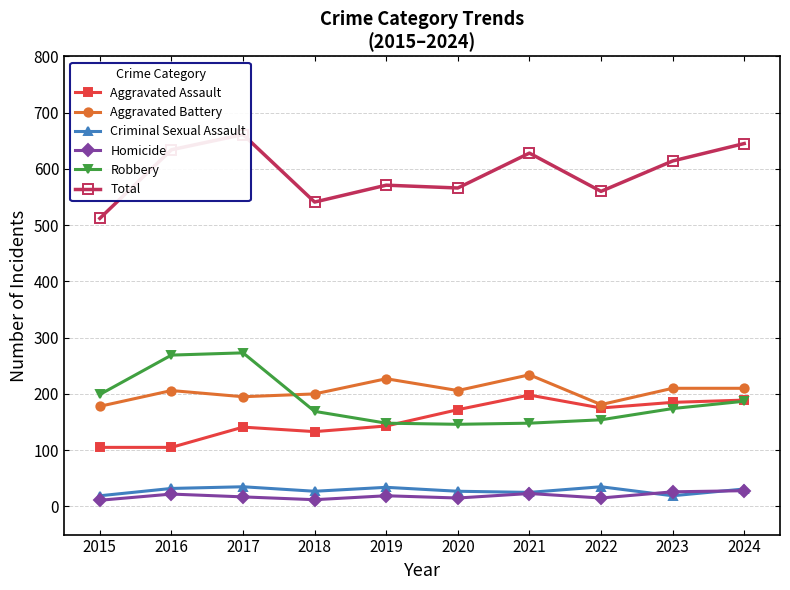

Is the value of Aggravated Assault at 2016 greater than the value of Homicide at 2018?

Yes